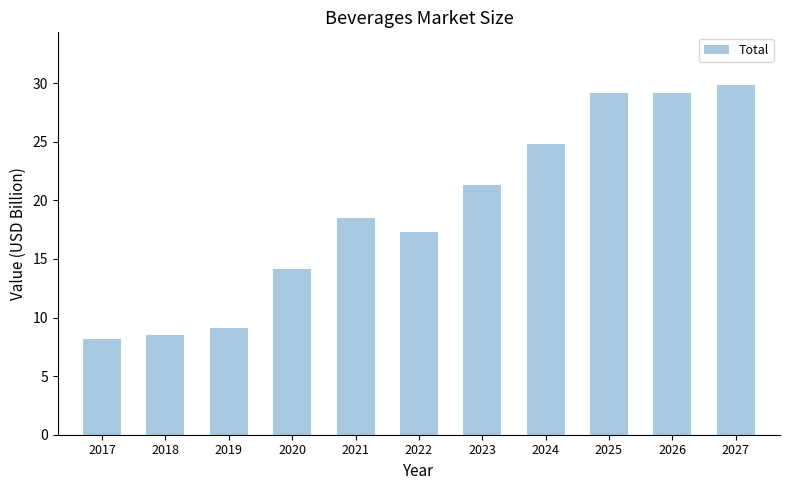

True or false: the data shows 29.9 at 2027.

True